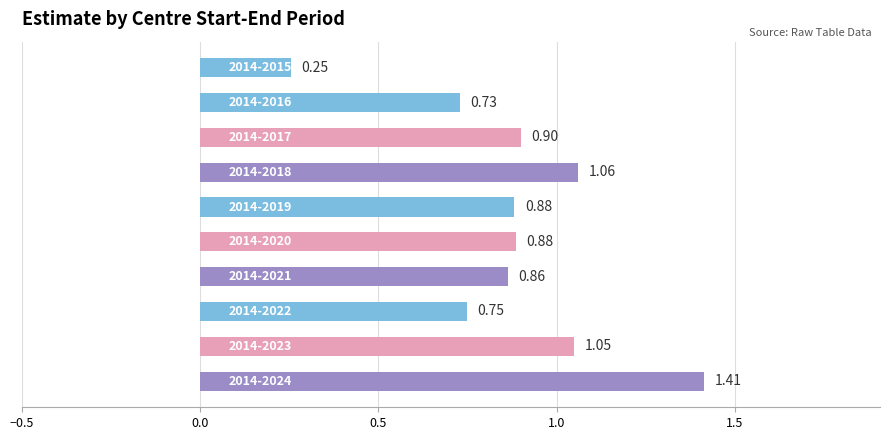

What is the average value?

0.9